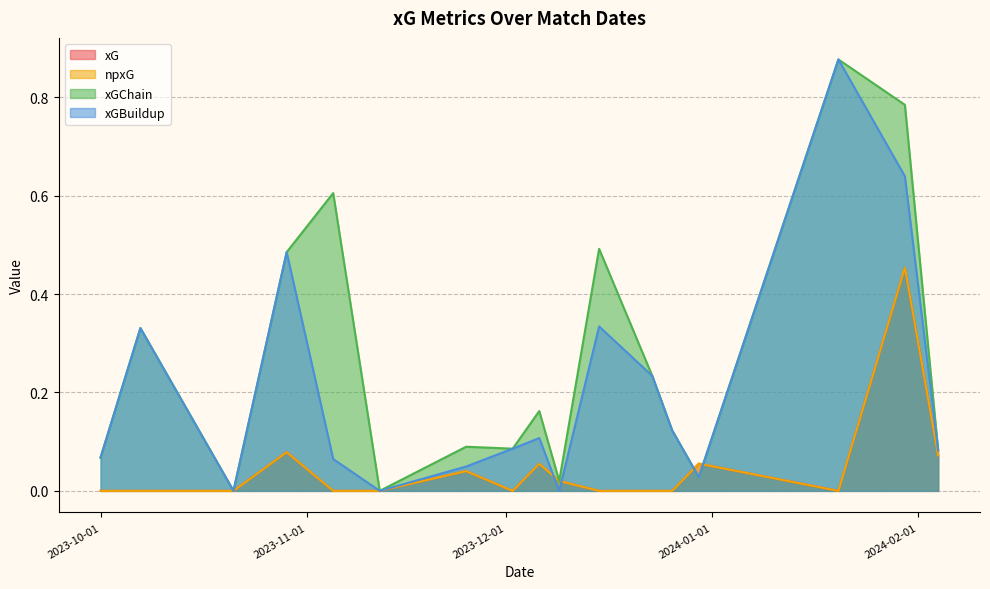

Between which two adjacent categories do xG and xGChain first intersect?

2023-12-26 and 2023-12-30